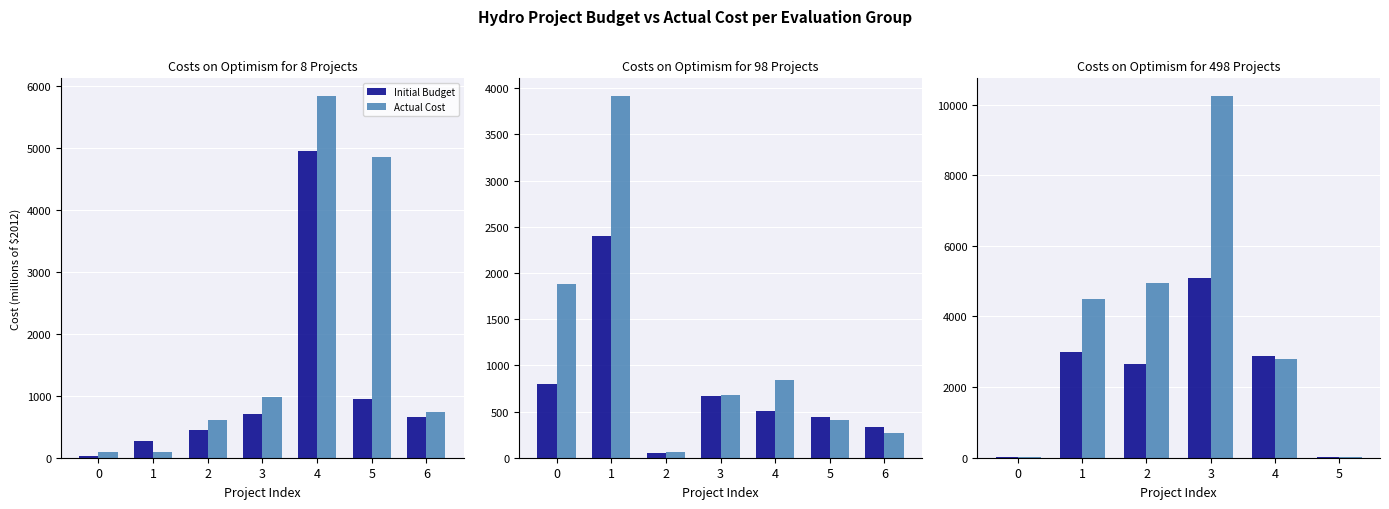

At which label is Actual Cost closest to 5121?

2